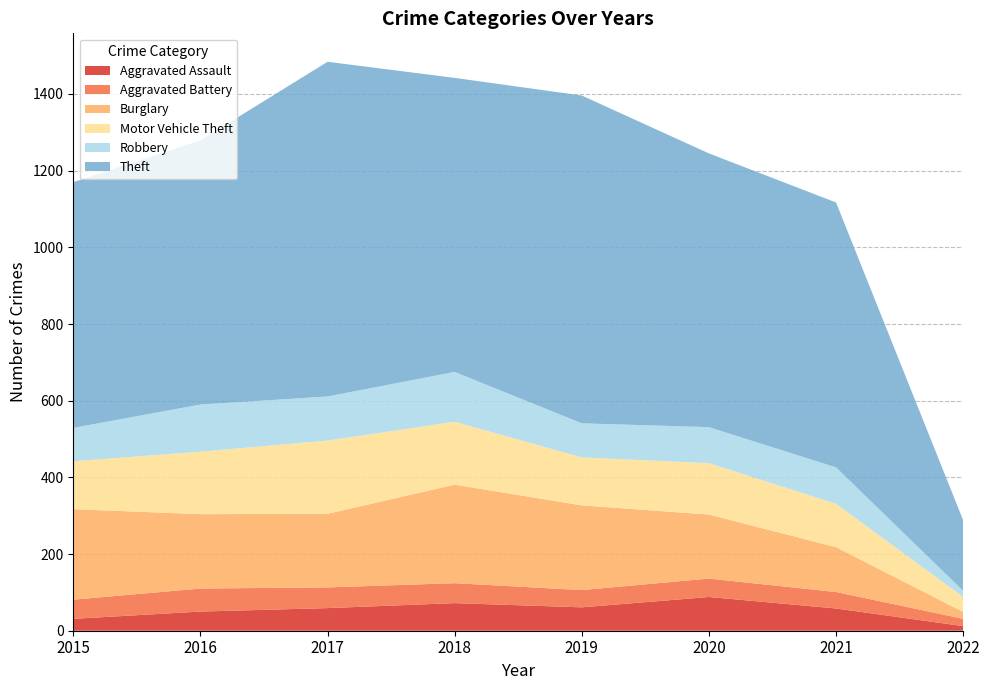

Reading left to right, transcribe all the data shown in this chart.

Aggravated Assault: 31	50	59	72	61	88	58	12
Aggravated Battery: 50	60	54	52	45	48	43	19
Burglary: 236	194	192	257	221	167	117	18
Motor Vehicle Theft: 125	163	191	164	125	134	113	39
Robbery: 87	123	115	130	89	94	95	16
Theft: 641	689	873	767	855	714	691	184